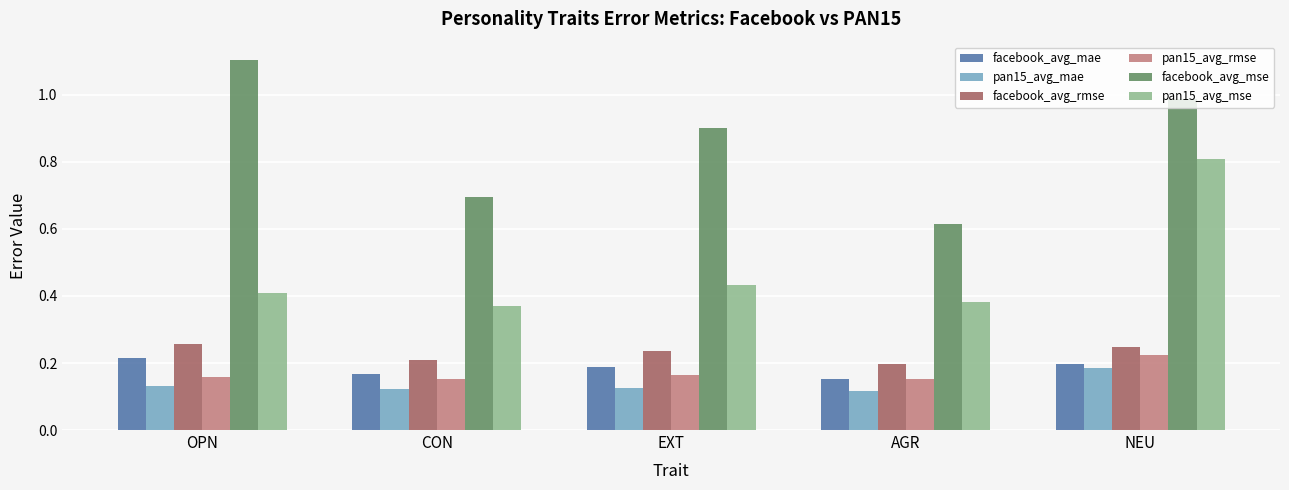

Does the chart contain any negative values?

No